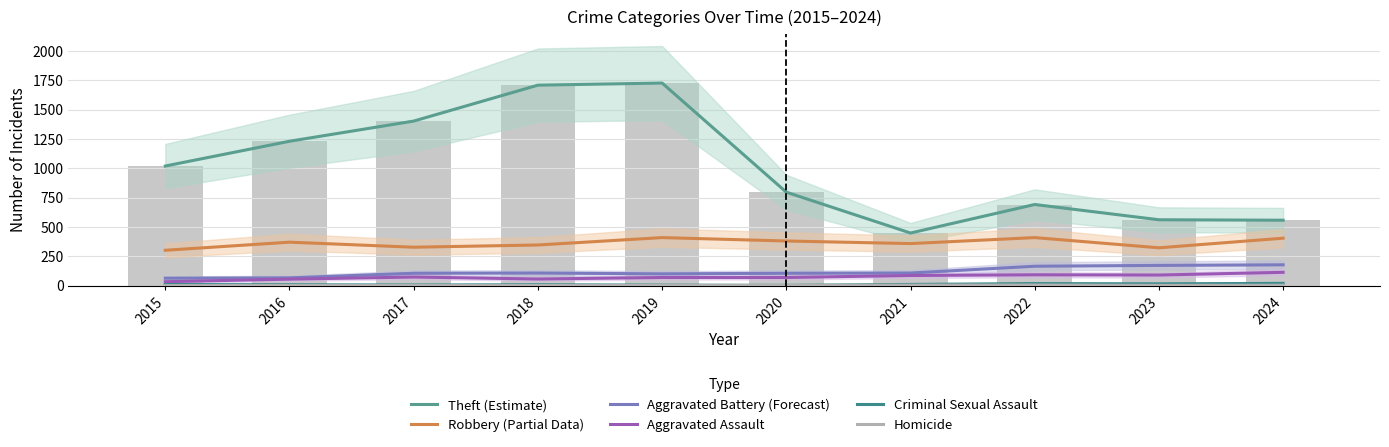

Which series has the largest total across all categories?

Theft (Estimate)